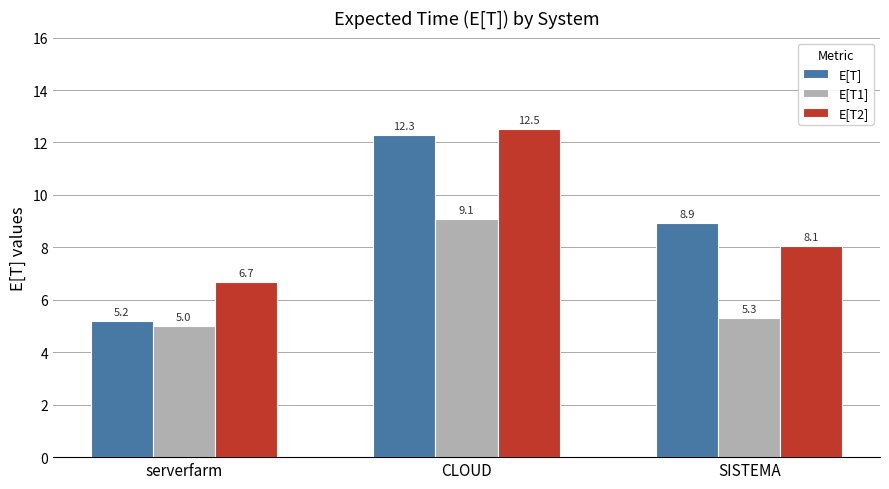

What are all the series names shown in the legend?

E[T], E[T1], E[T2]